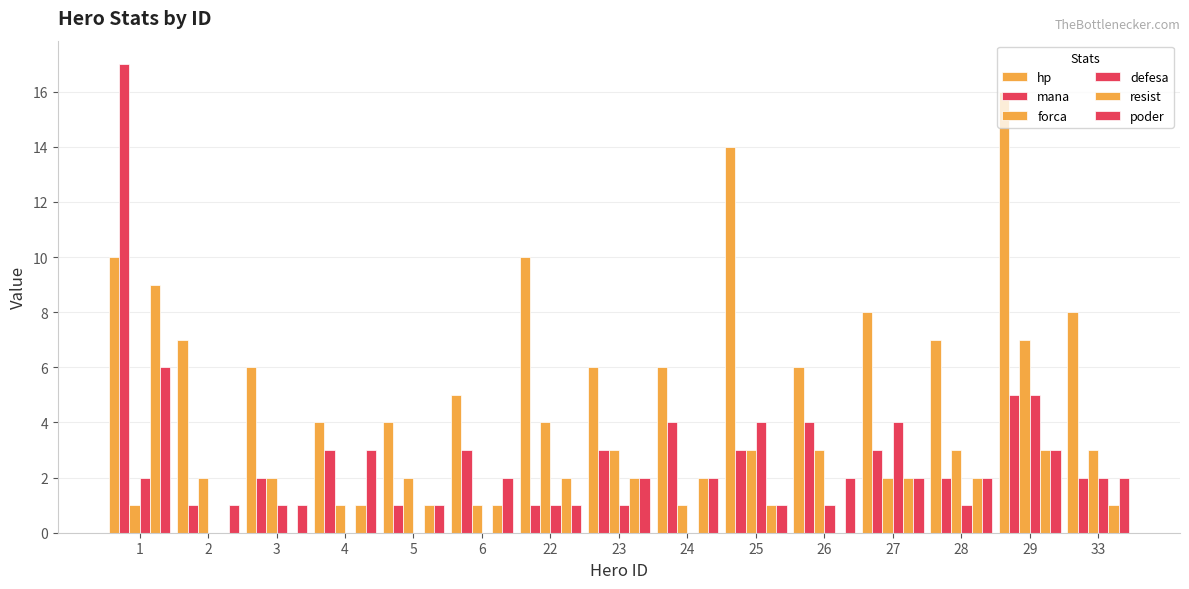

Reading left to right, transcribe all the data shown in this chart.

hp: 1=10	2=7	3=6	4=4	5=4	6=5	22=10	23=6	24=6	25=14	26=6	27=8	28=7	29=16	33=8
mana: 1=17	2=1	3=2	4=3	5=1	6=3	22=1	23=3	24=4	25=3	26=4	27=3	28=2	29=5	33=2
forca: 1=1	2=2	3=2	4=1	5=2	6=1	22=4	23=3	24=1	25=3	26=3	27=2	28=3	29=7	33=3
defesa: 1=2	2=0	3=1	4=0	5=0	6=0	22=1	23=1	24=0	25=4	26=1	27=4	28=1	29=5	33=2
resist: 1=9	2=0	3=0	4=1	5=1	6=1	22=2	23=2	24=2	25=1	26=0	27=2	28=2	29=3	33=1
poder: 1=6	2=1	3=1	4=3	5=1	6=2	22=1	23=2	24=2	25=1	26=2	27=2	28=2	29=3	33=2